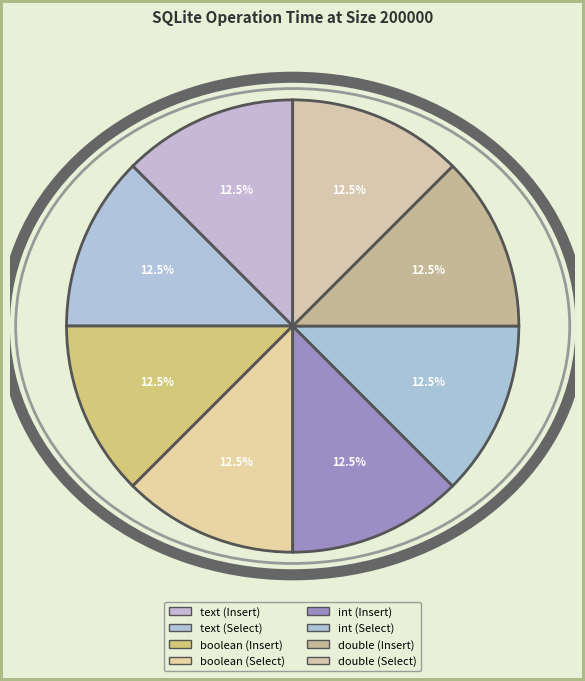

How many segments does this pie chart have?

8